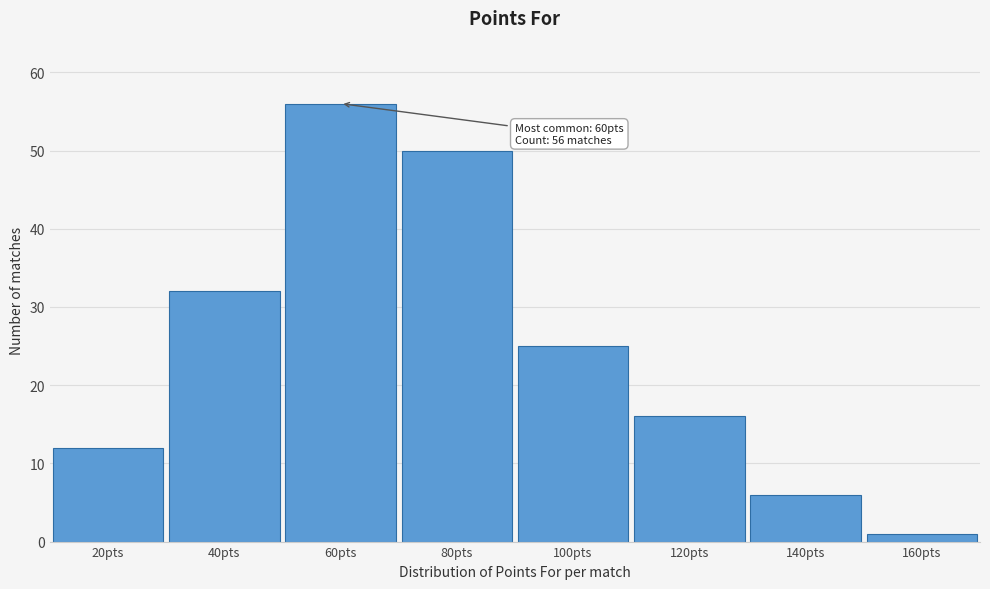

Reading left to right, extract all data points from this chart.

12	32	56	50	25	16	6	1